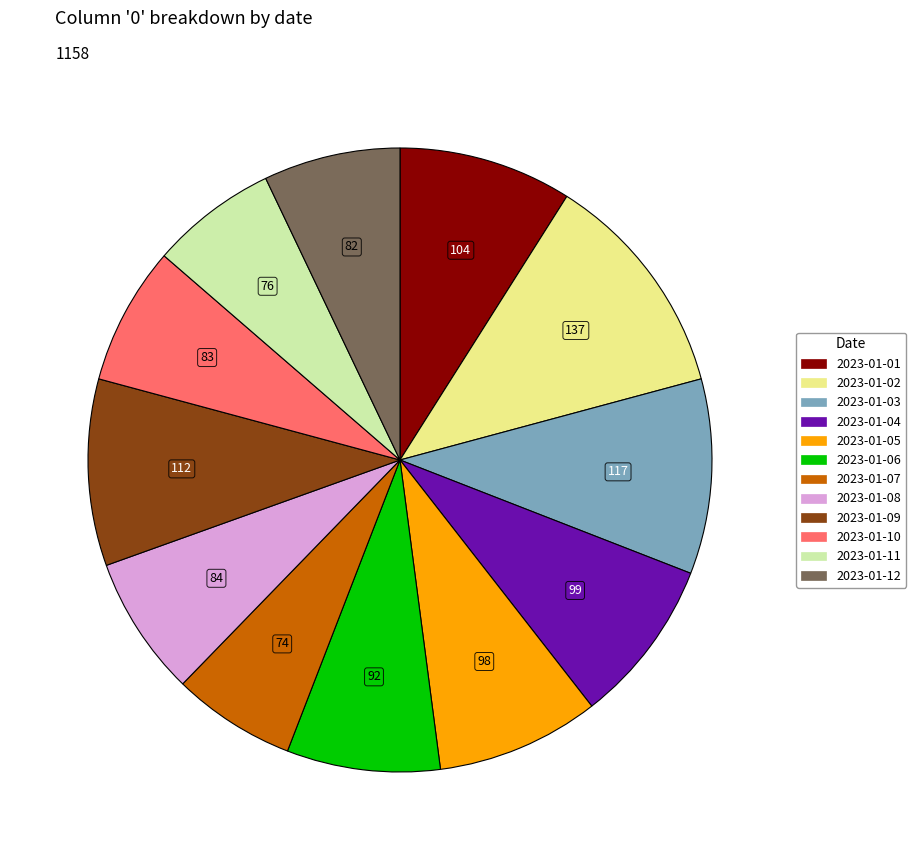

What is the ratio of the value at 2023-01-11 to the value at 2023-01-02?

0.6